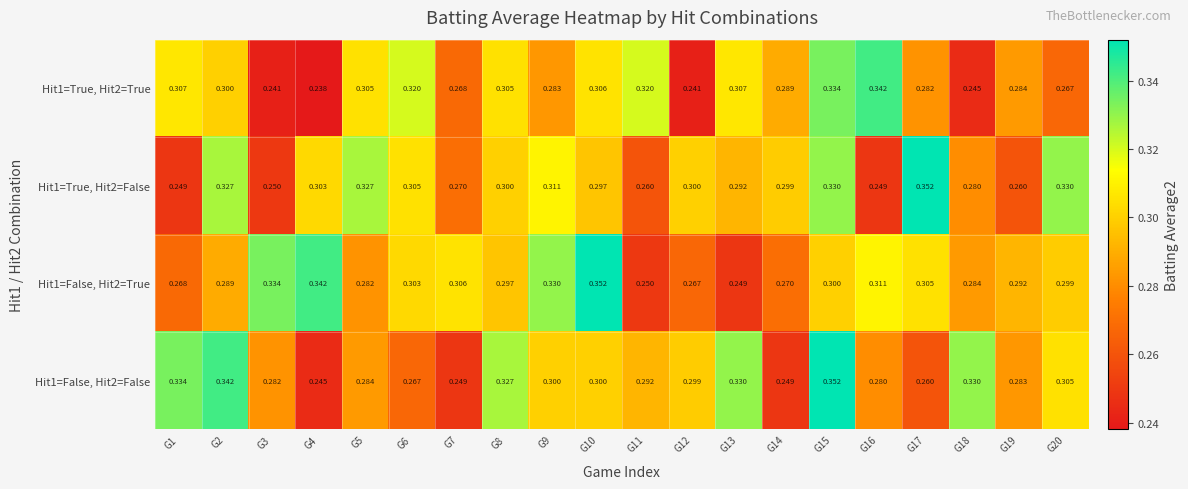

Rank the series at G11 from lowest to highest value.

Hit1=False, Hit2=True, Hit1=True, Hit2=False, Hit1=False, Hit2=False, Hit1=True, Hit2=True